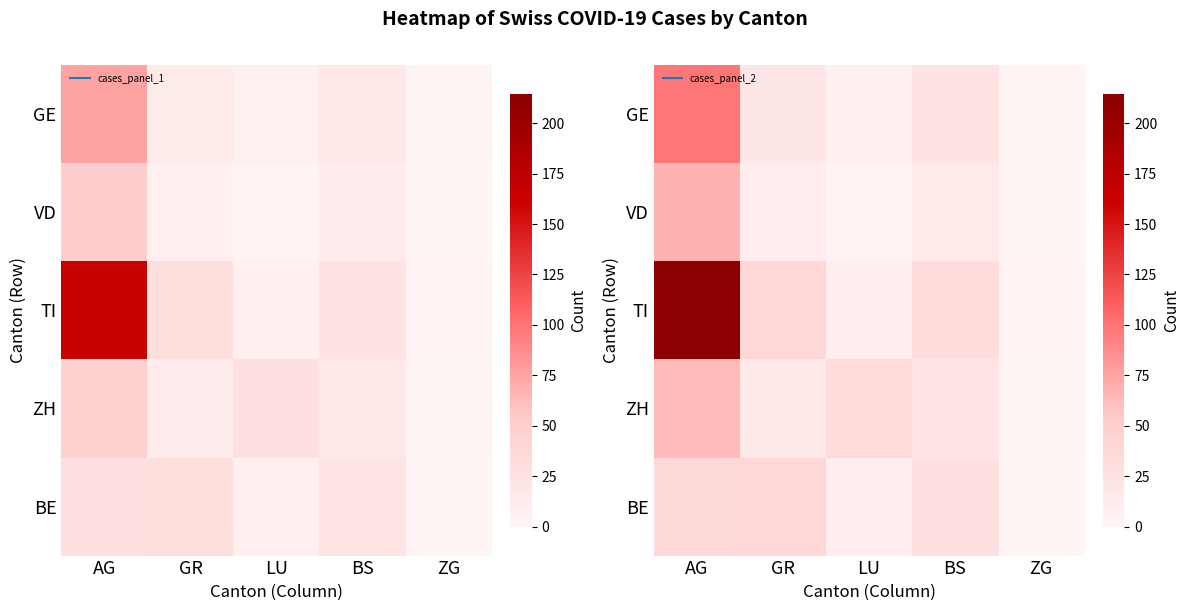

Which label corresponds to the largest value in the chart?

AG